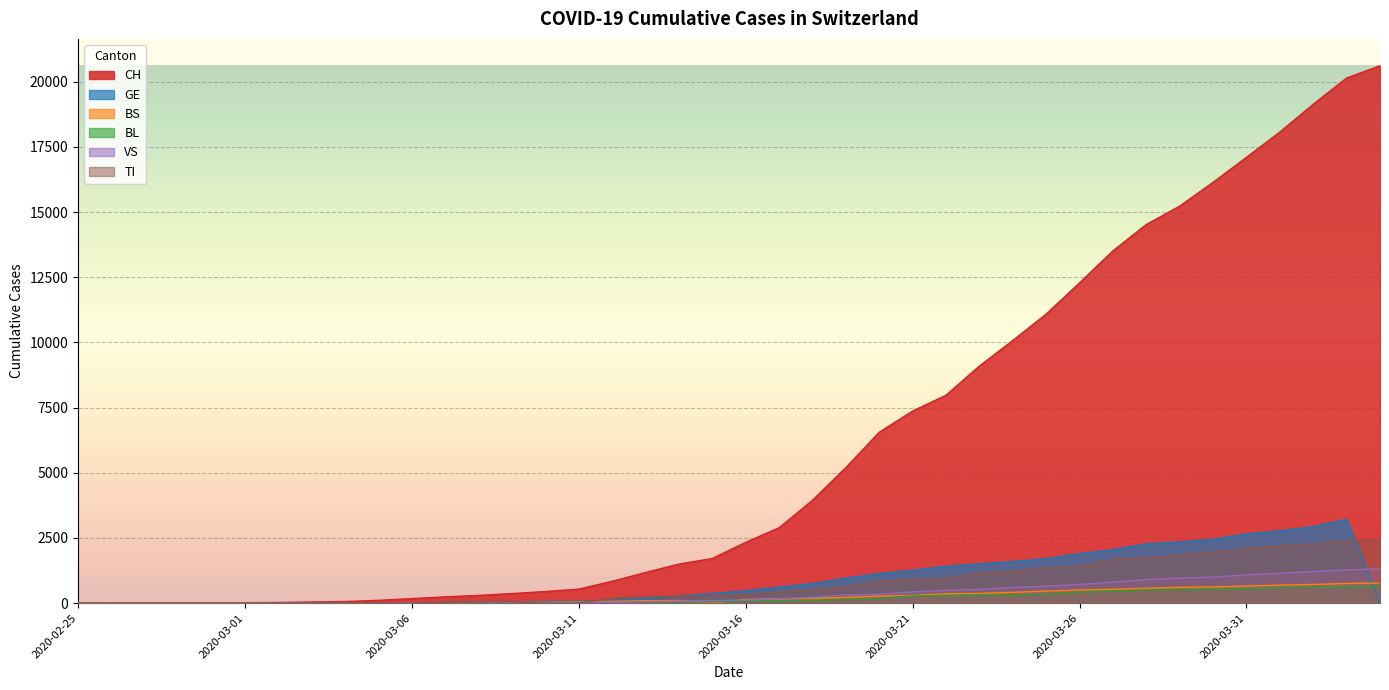

Is the value of TI at 2020-02-26 greater than the value of VS at 2020-03-01?

No